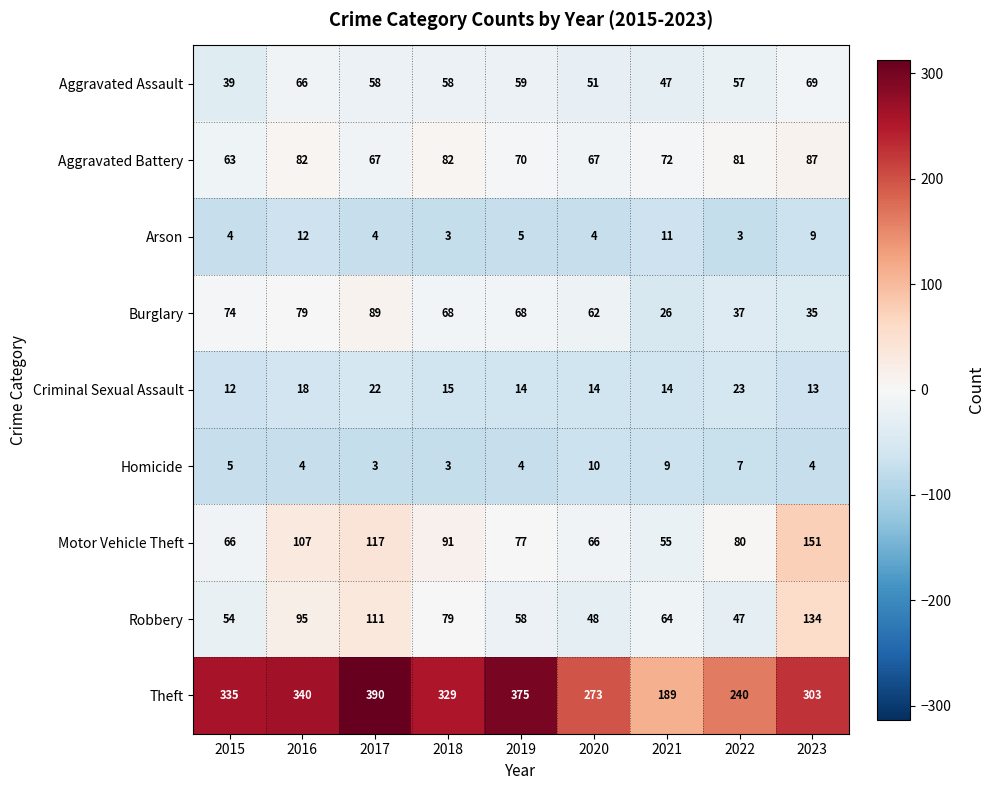

At how many categories does at least one series exceed 250?

7